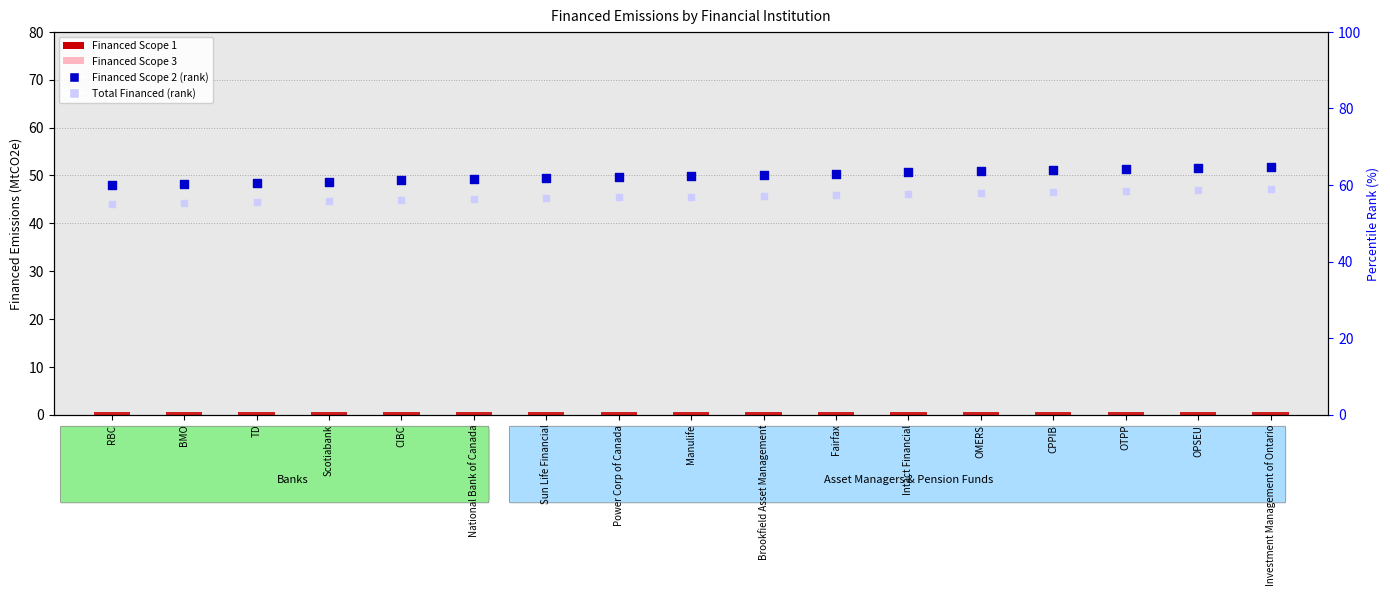

What is the total value across all series at National Bank of Canada?

118.5